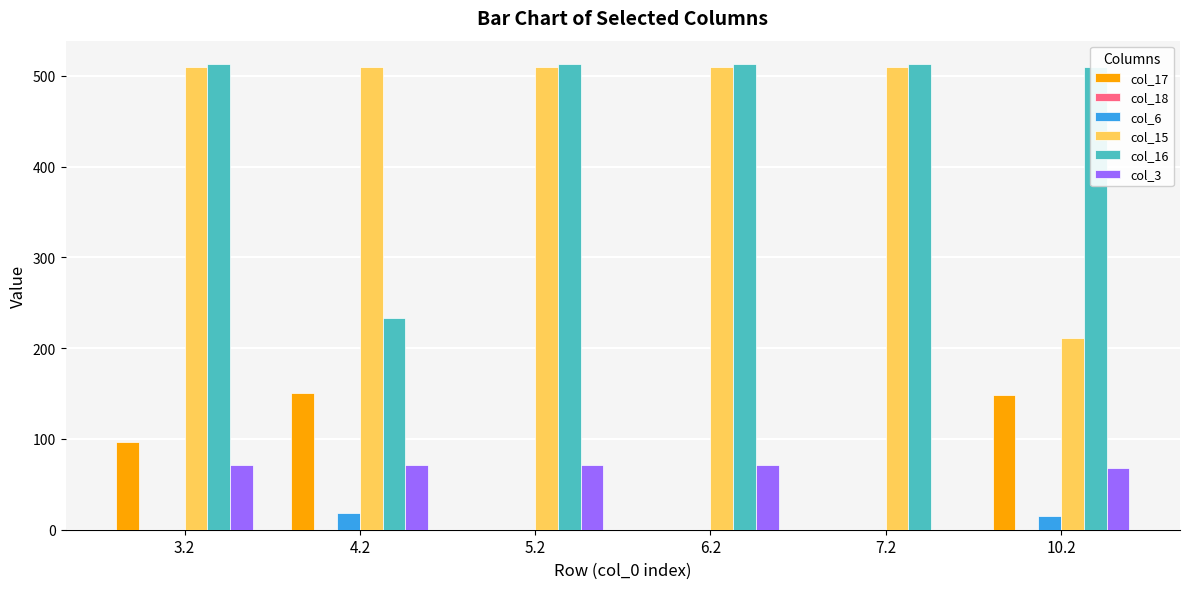

How many categories are shown in the chart?

6